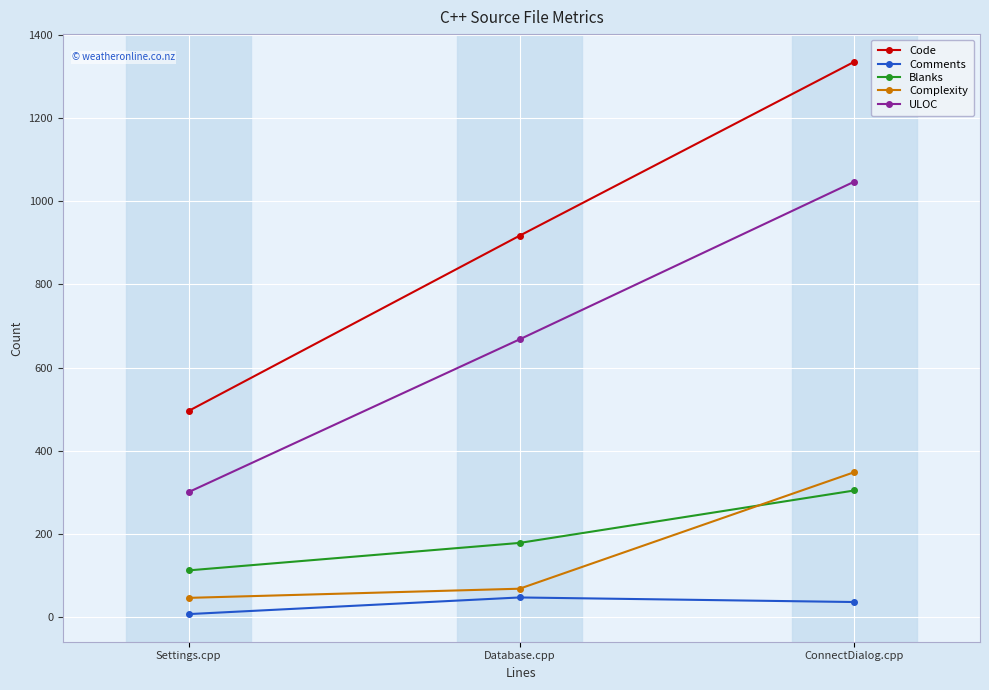

Is it true that Blanks equals 64 at Database.cpp?

False